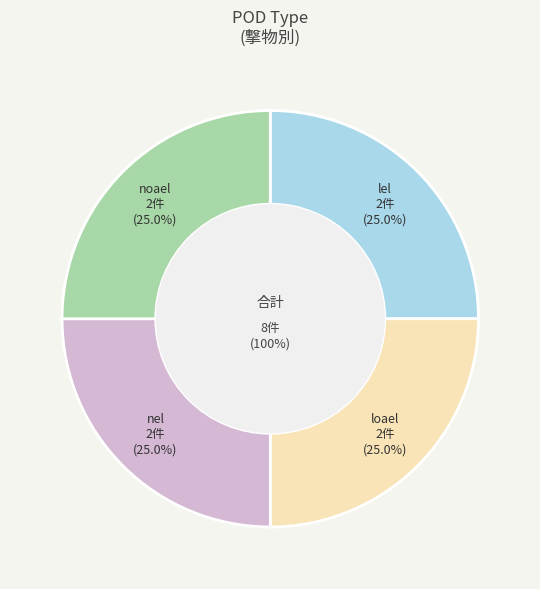

Does nel account for over 50% of the chart?

No